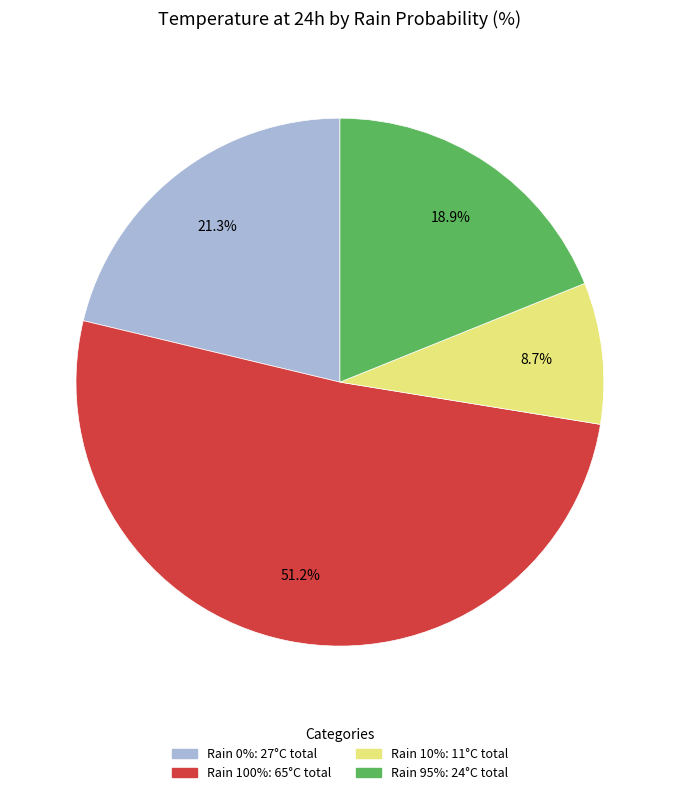

Does any single category account for the majority?

Yes